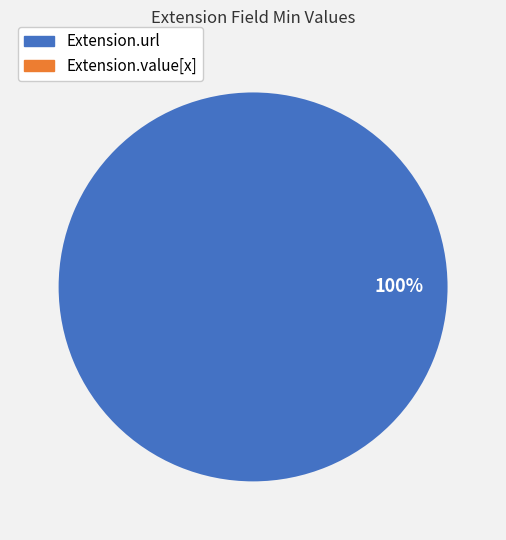

Which category has the biggest portion of the pie?

Extension.url